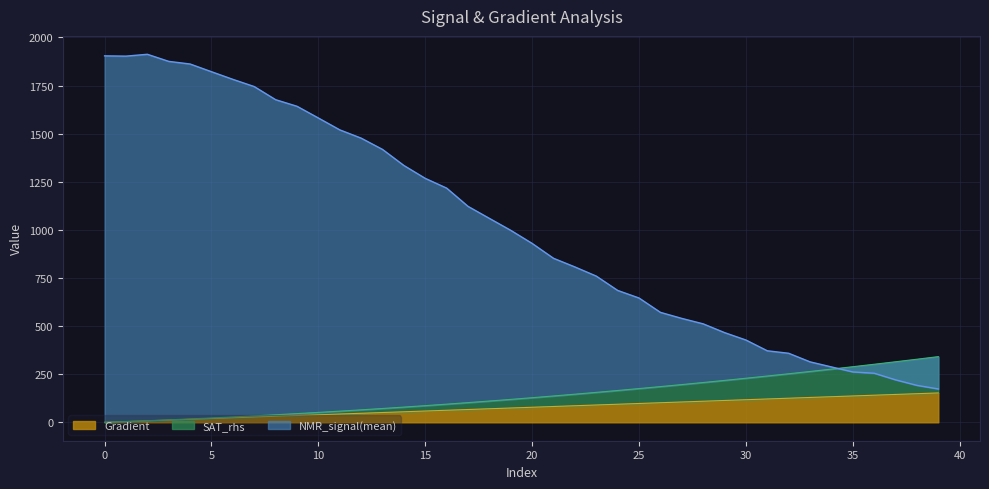

At which label does NMR_signal(mean) reach its minimum?

39